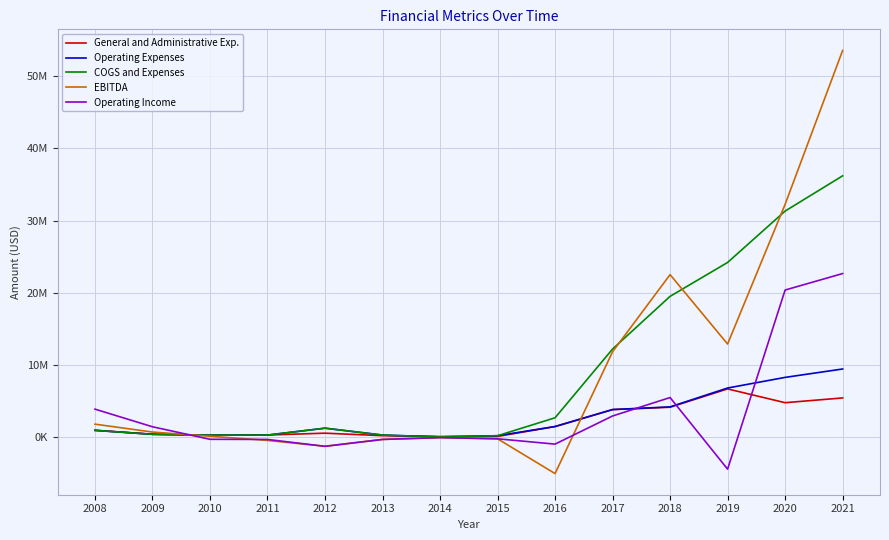

Does the chart have visible grid lines?

Yes